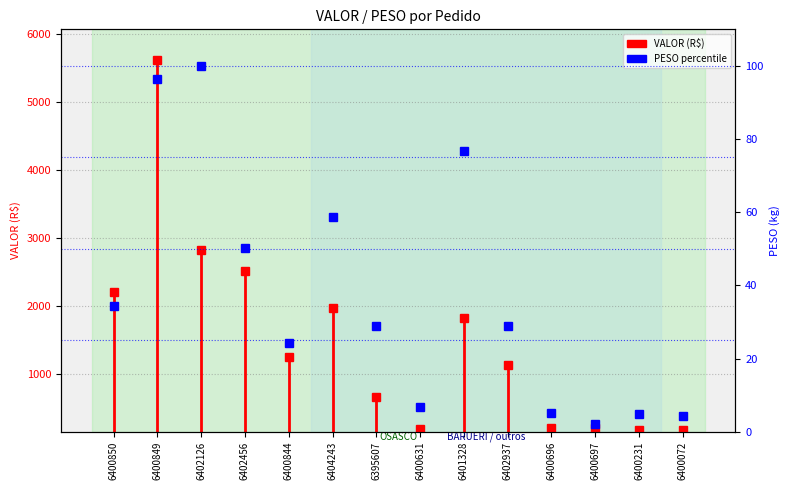

How many lines are shown in the chart?

1